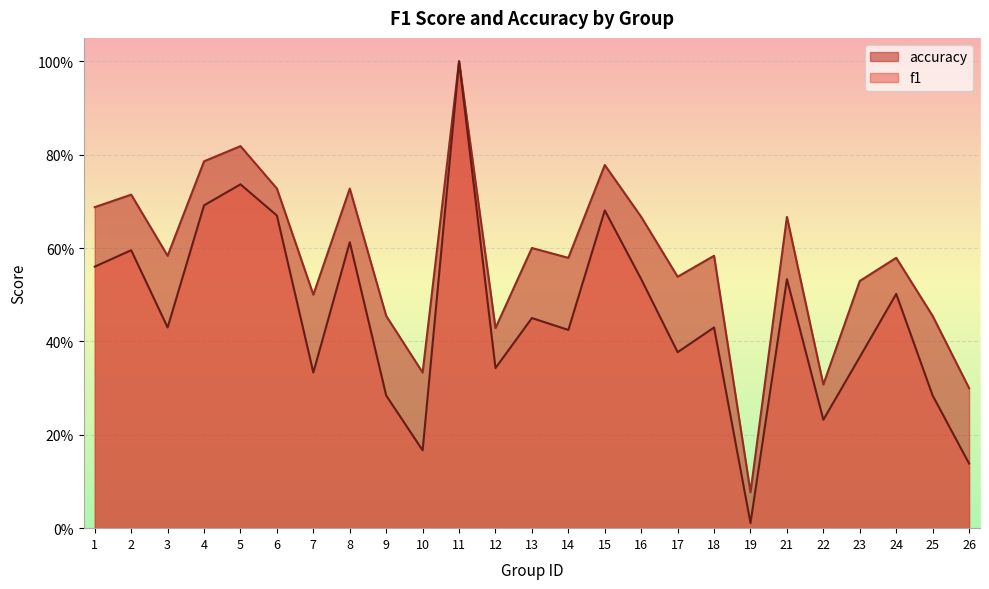

Rank the series at 5 from lowest to highest value.

f1, accuracy